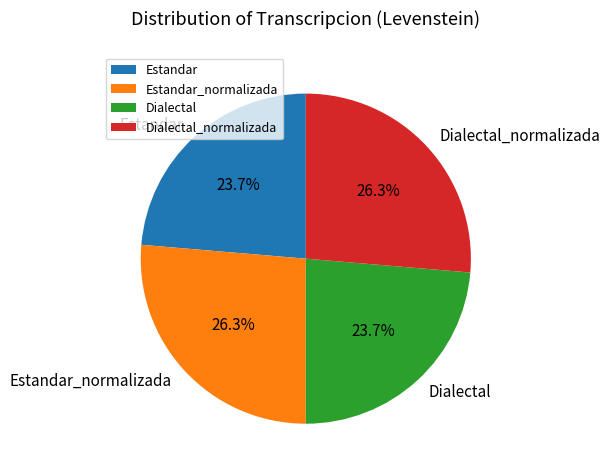

To the nearest percent, what is the difference between the Estandar and Dialectal_normalizada slice percentages?

3%